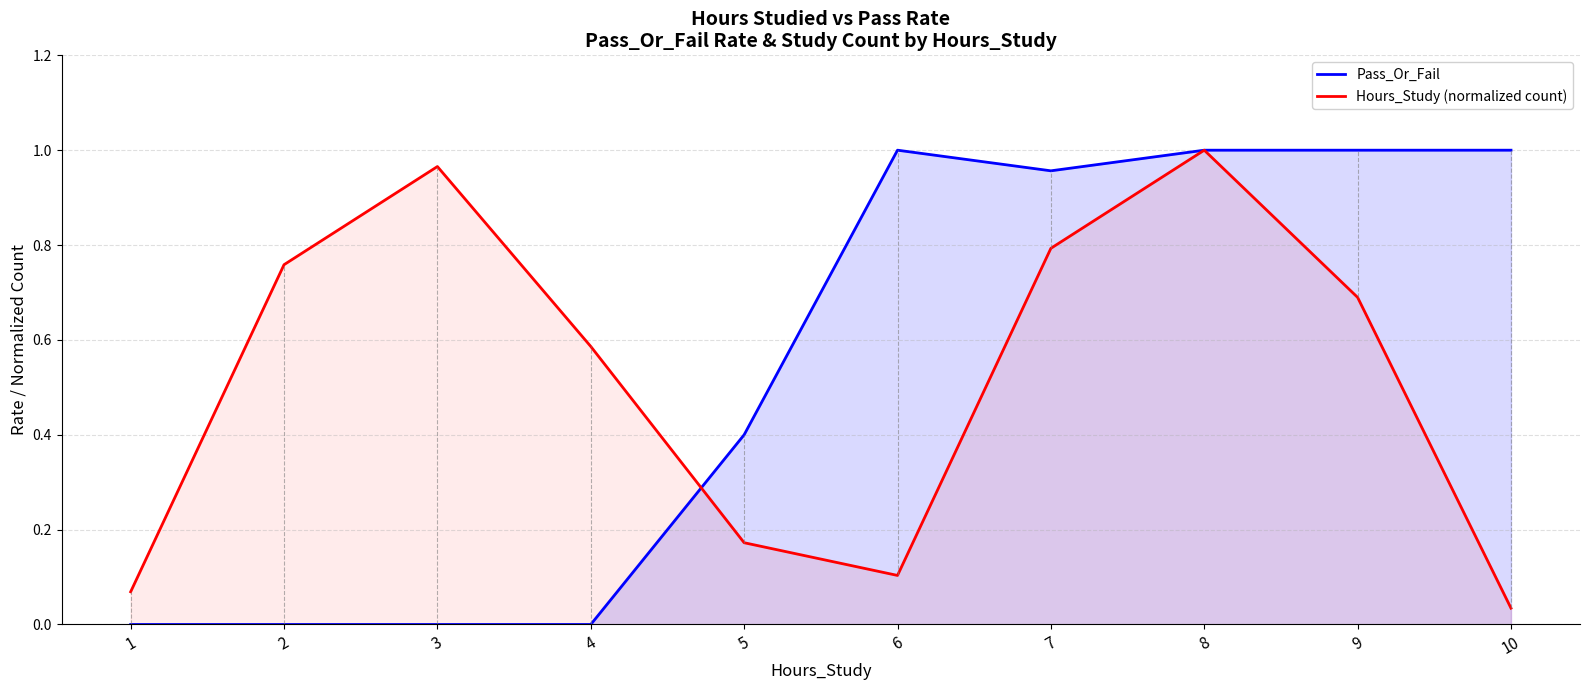

How many intersections are there between Hours_Study (normalized count) and Pass_Or_Fail?

1